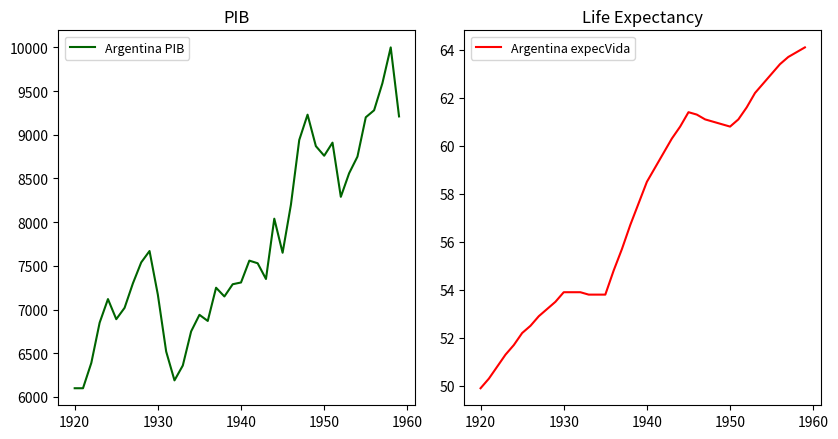

How many data points does each series have?

40